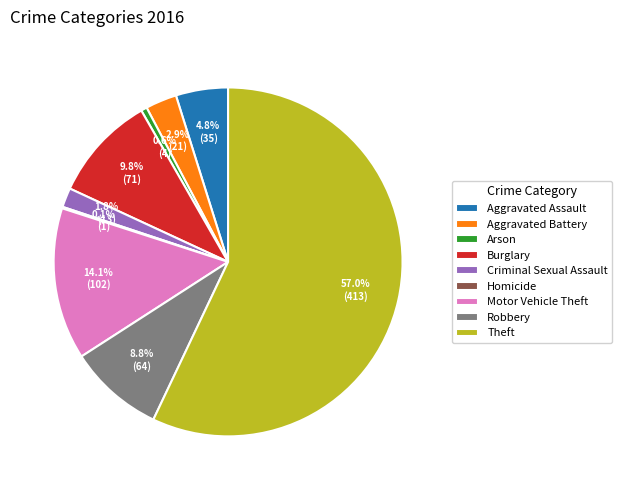

What percentage is NOT represented by Arson?

99.4%